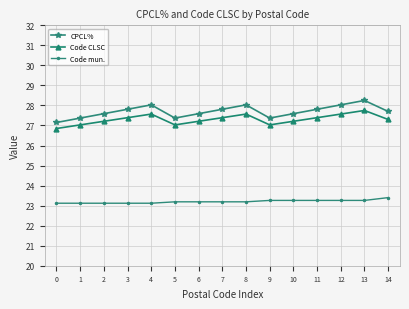

What is the minimum value shown in the chart?

23.1